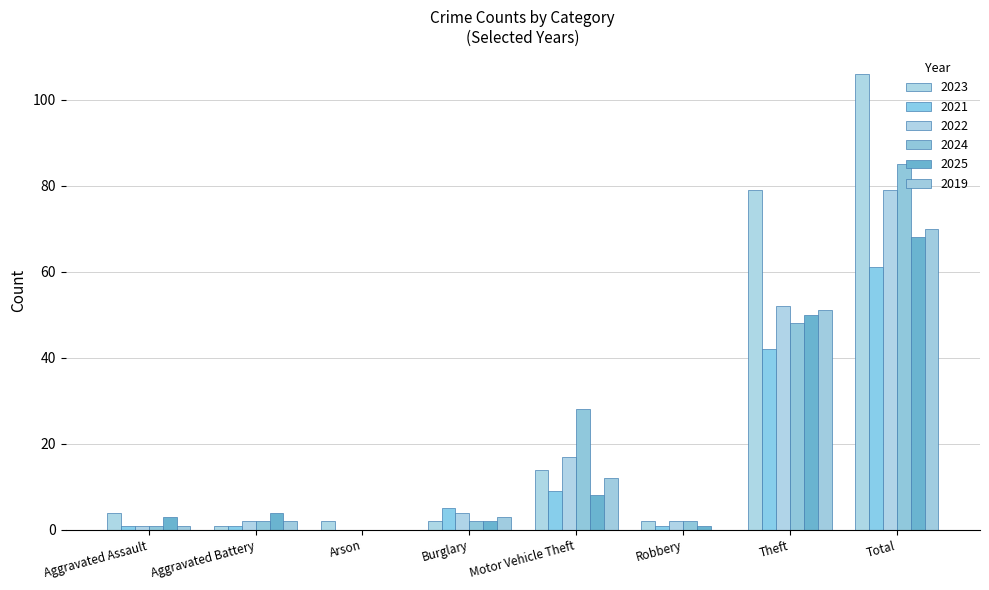

Rank the categories by 2019 value from highest to lowest.

Total, Theft, Motor Vehicle Theft, Burglary, Aggravated Battery, Aggravated Assault, Arson, Robbery